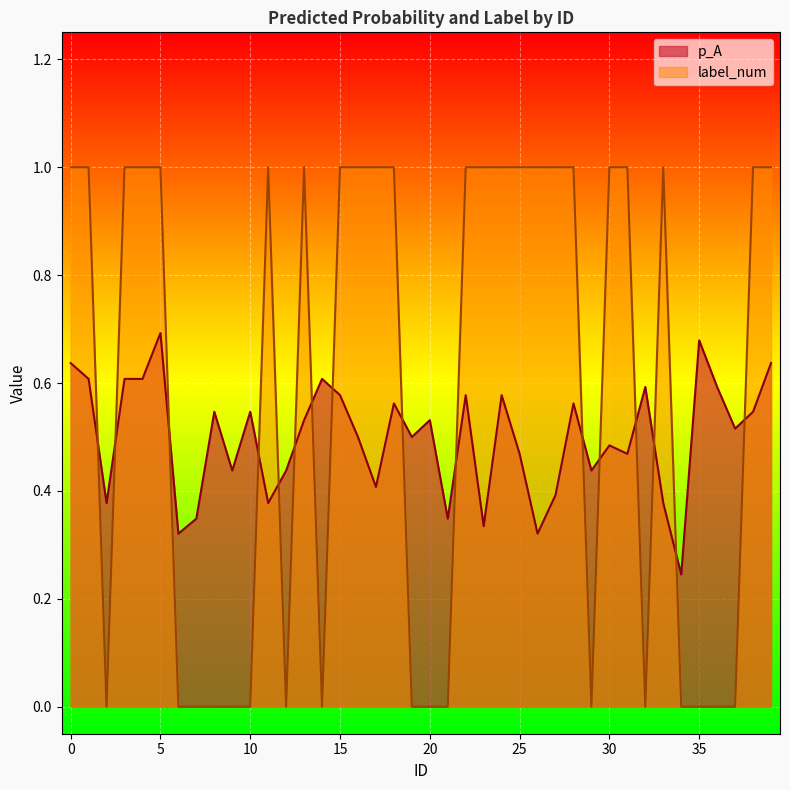

How many interior local valleys does the p_A series have?

13